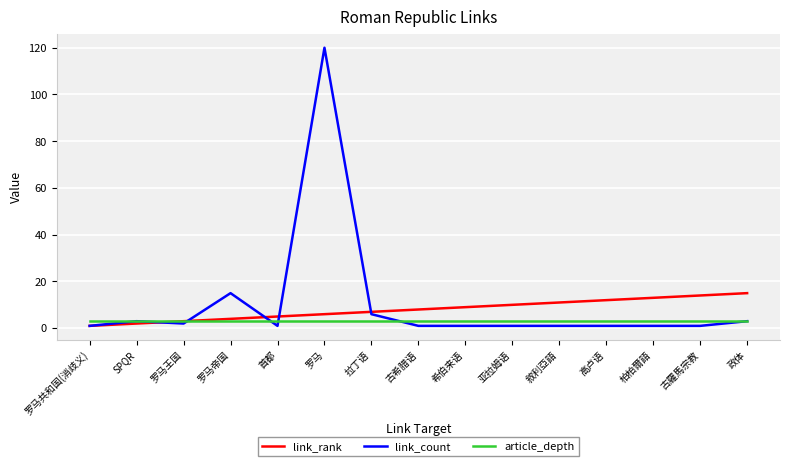

How many series are shown in this chart?

3